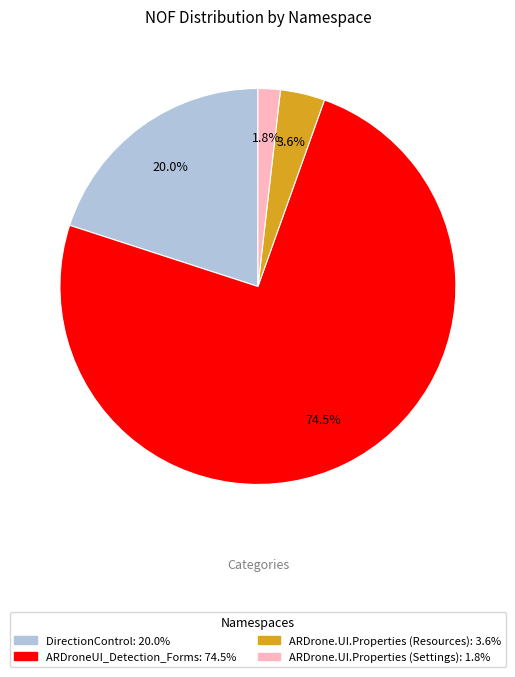

Does any single category account for the majority?

Yes